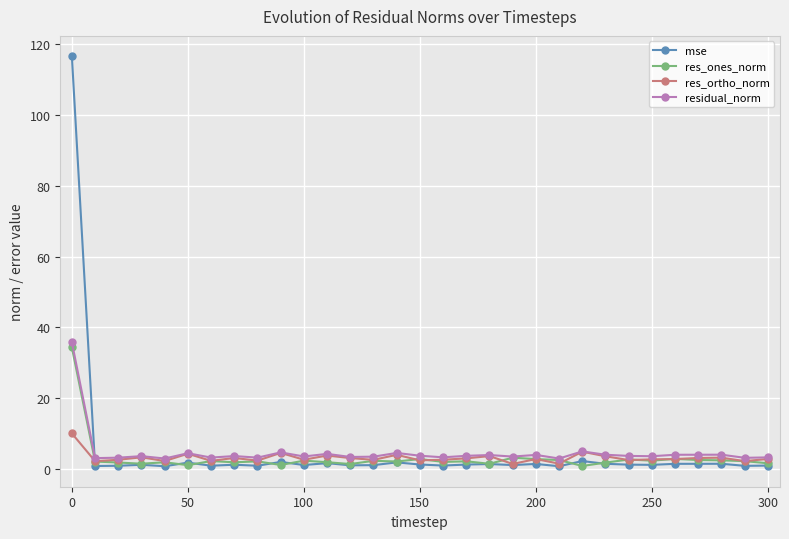

What is the maximum value for residual_norm?

35.8